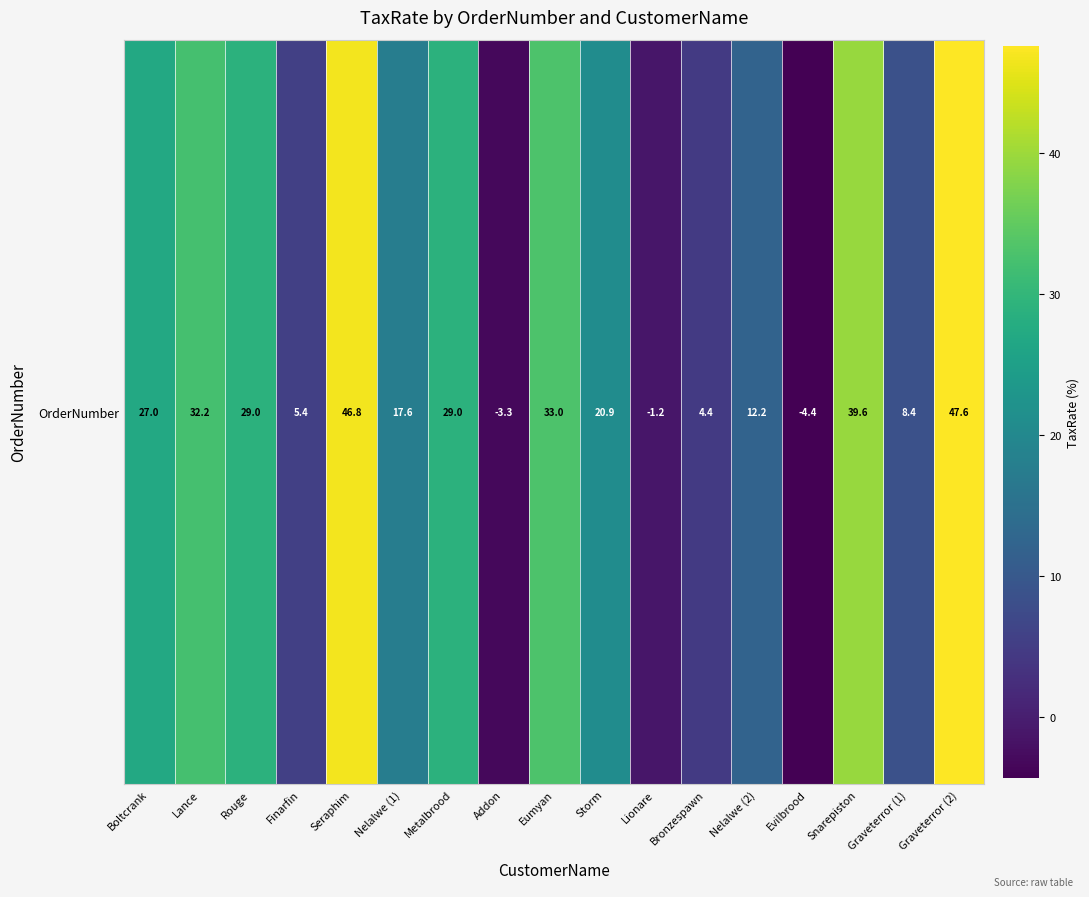

What is the minimum value shown in the chart?

-4.4